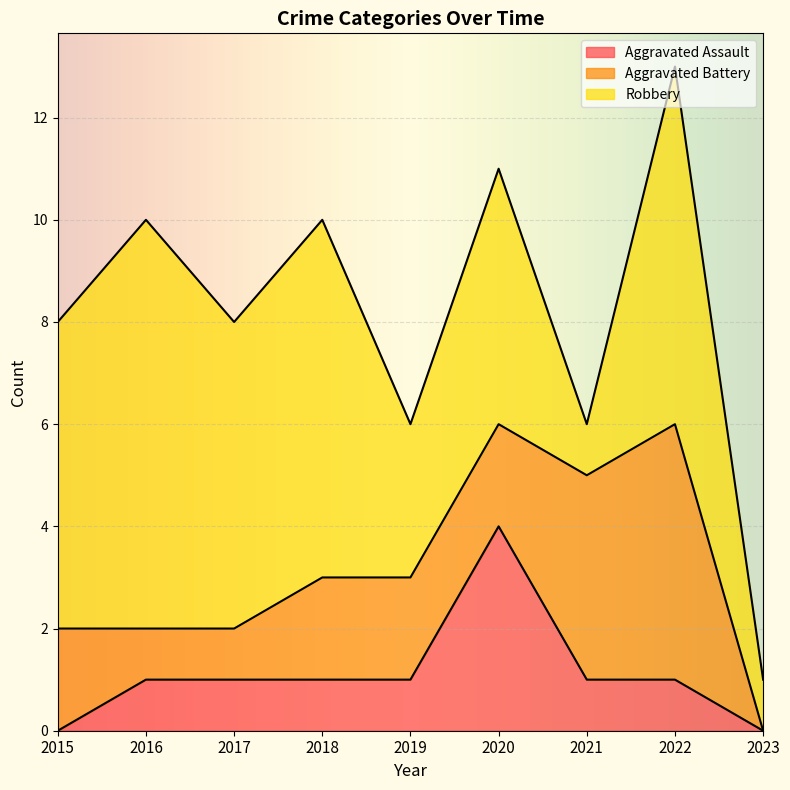

At which category is the sum across all series the highest?

2022